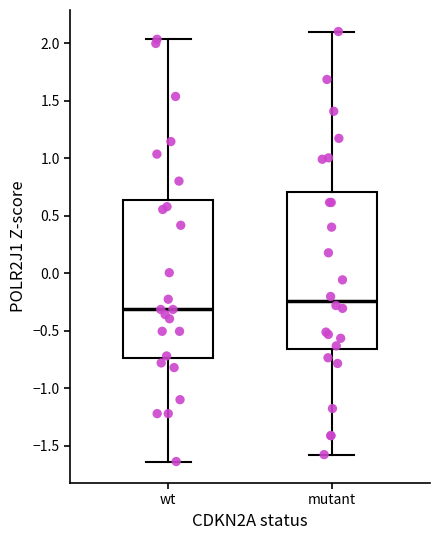

Reading left to right, read every box against the y-axis: the position of its median line, the range the box covers, and the ends of its whiskers. The values are not printed on the chart, so give them approximately, as read against the axis.

wt: median -0.30, box -0.75 to 0.65, whiskers -1.65 to 2.05
mutant: median -0.25, box -0.65 to 0.70, whiskers -1.60 to 2.10